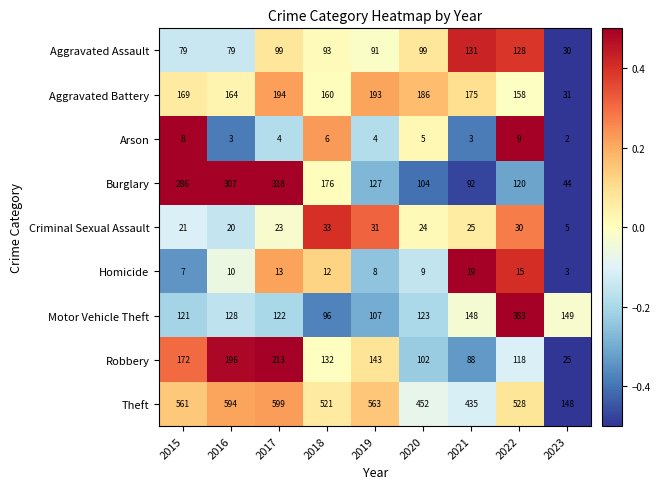

Where does the Burglary series first go above 127?

2015